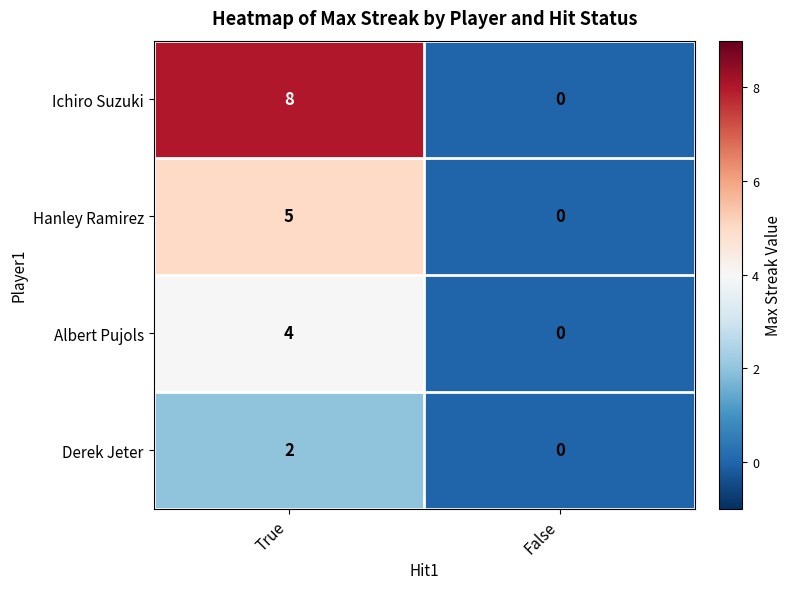

How many data points in Hanley Ramirez are less than 5?

1